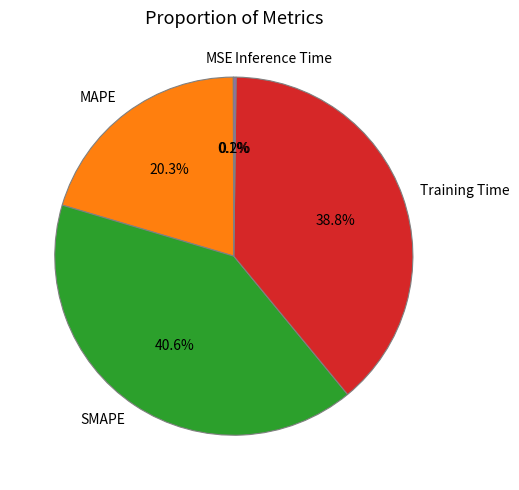

Approximately how many times larger is the value at MAPE compared to Training Time?

0.5